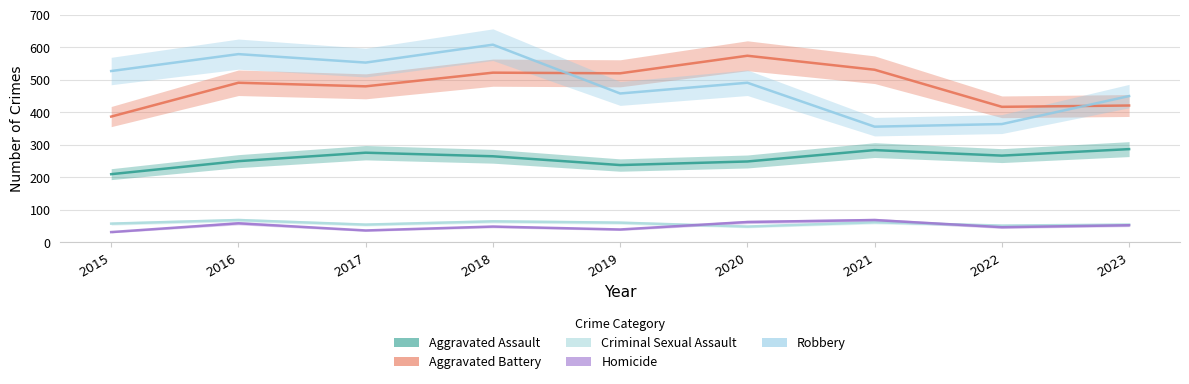

Which series ends up on top after the final intersection of Homicide and Criminal Sexual Assault?

Criminal Sexual Assault